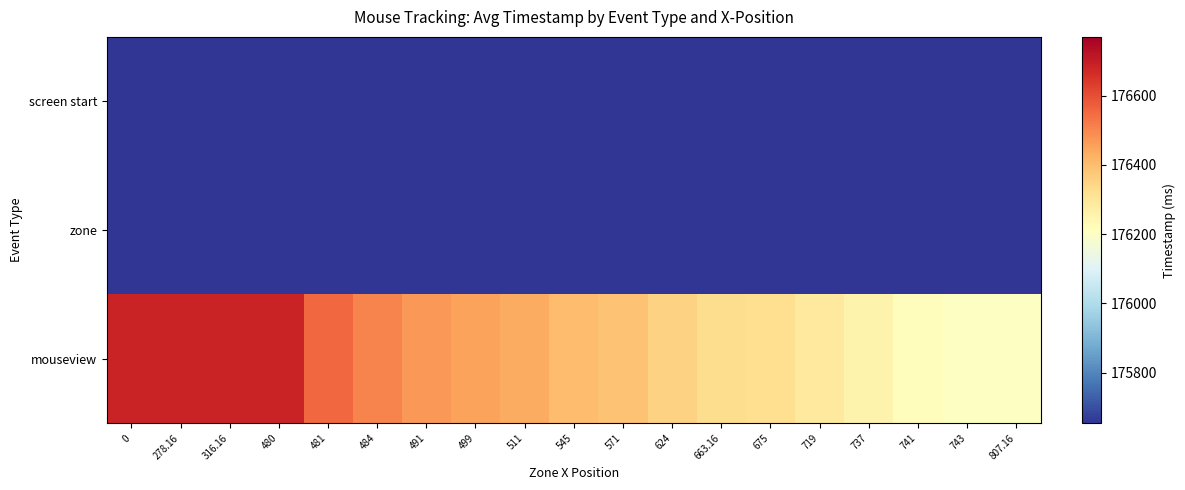

Which has a higher value, 624 or 807.16?

624